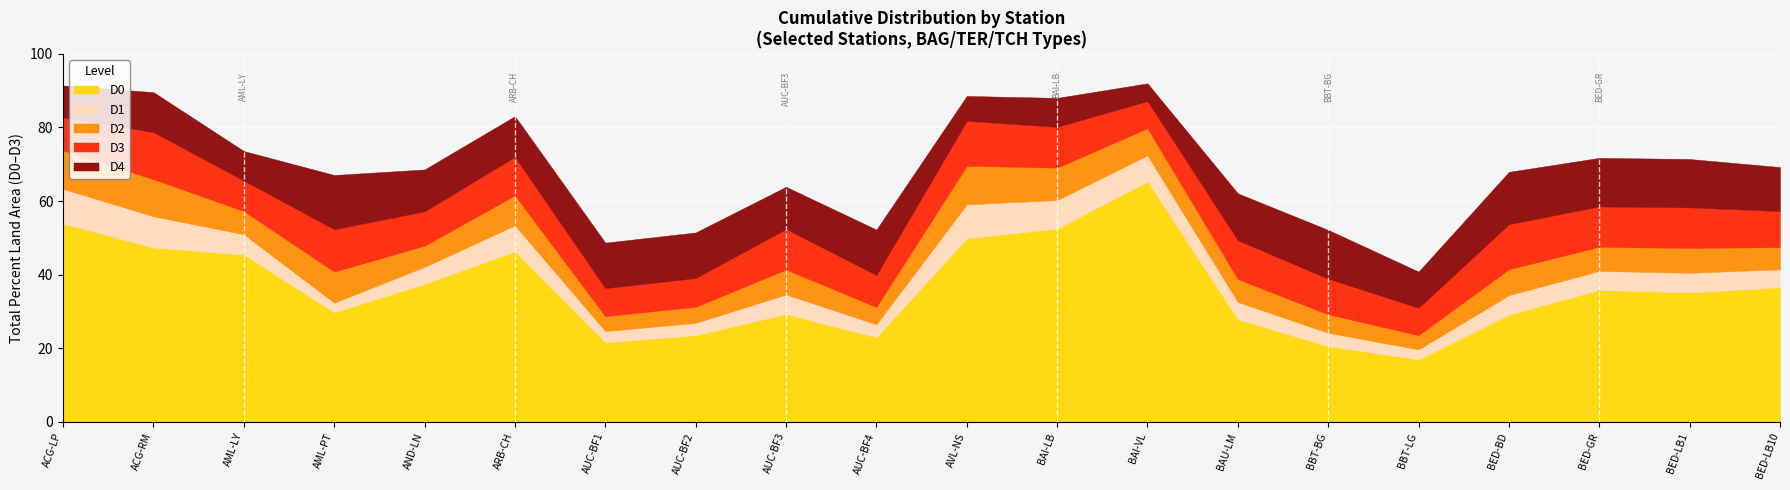

At which label does D0 reach its minimum?

BBT-LG